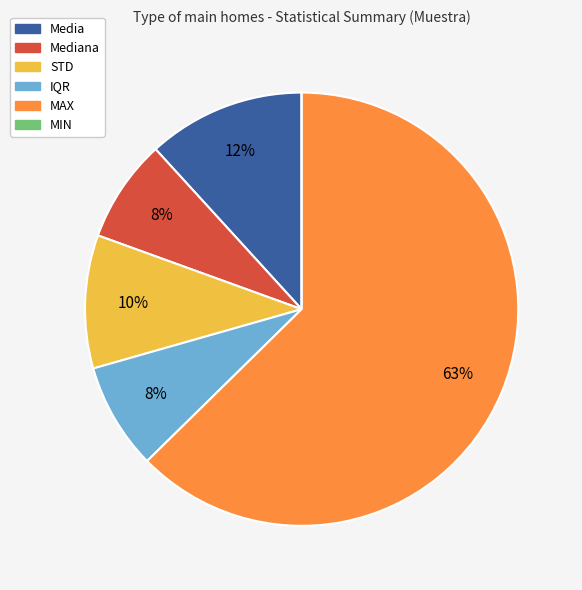

Is there a majority slice in this chart?

Yes